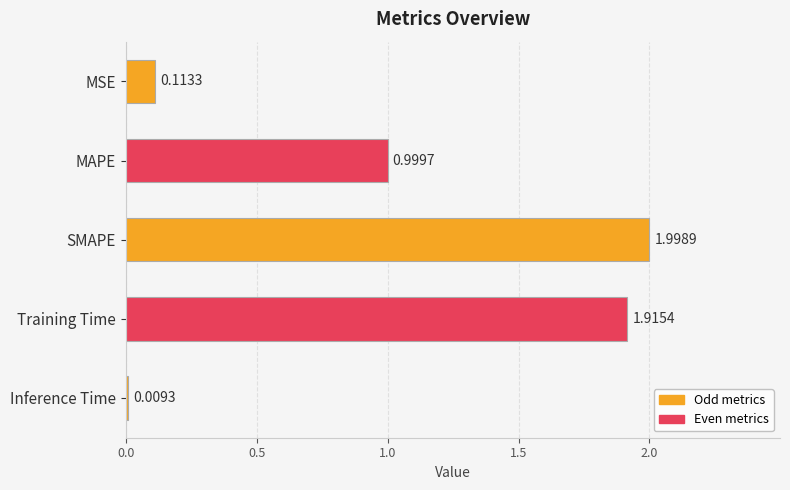

What is the change in value from MAPE to Training Time?

+0.9